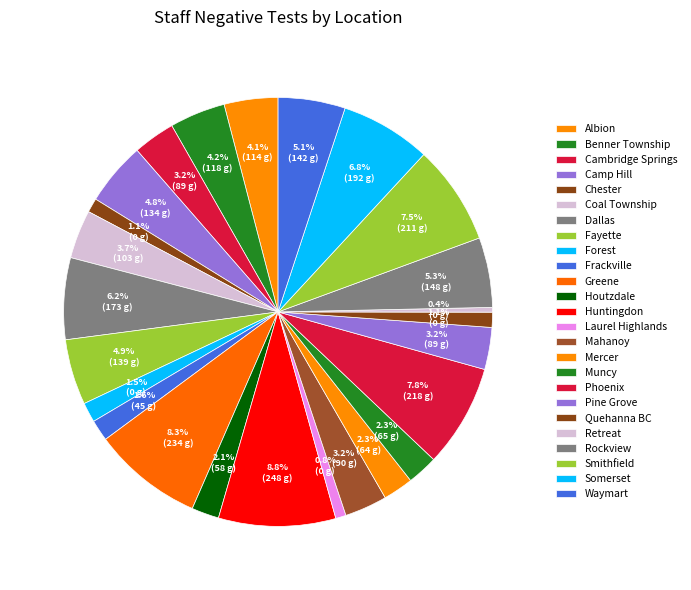

Count the number of slices in the pie.

25